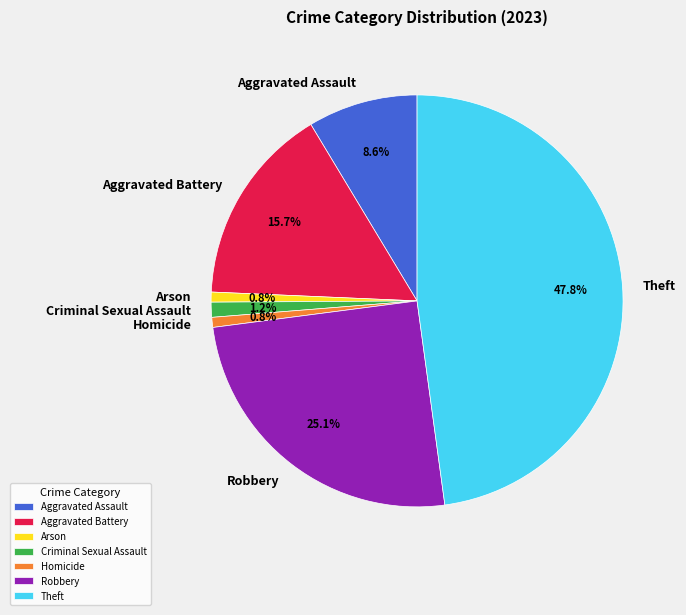

Is there a majority slice in this chart?

No